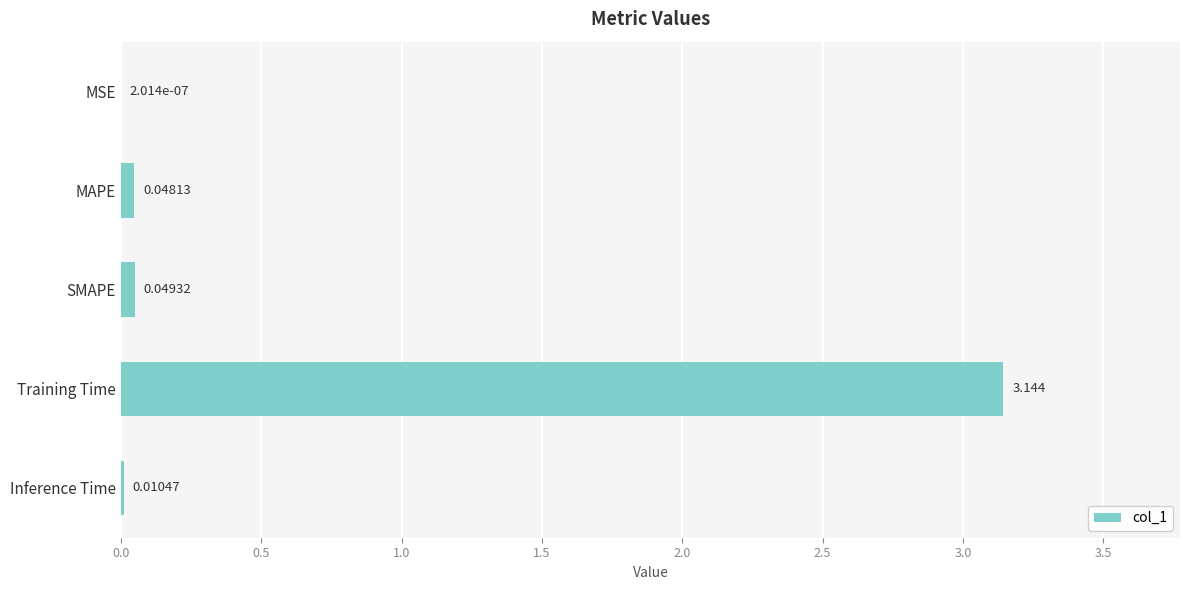

Where is the data nearest to the value 1?

SMAPE